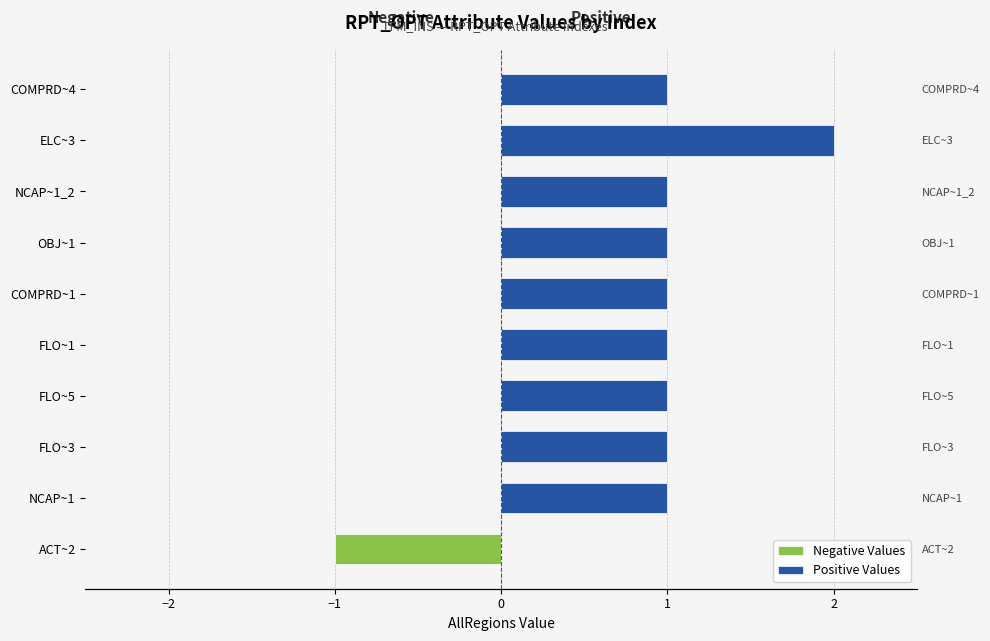

True or false: Negative Values has a value of 0 at FLO~5.

True